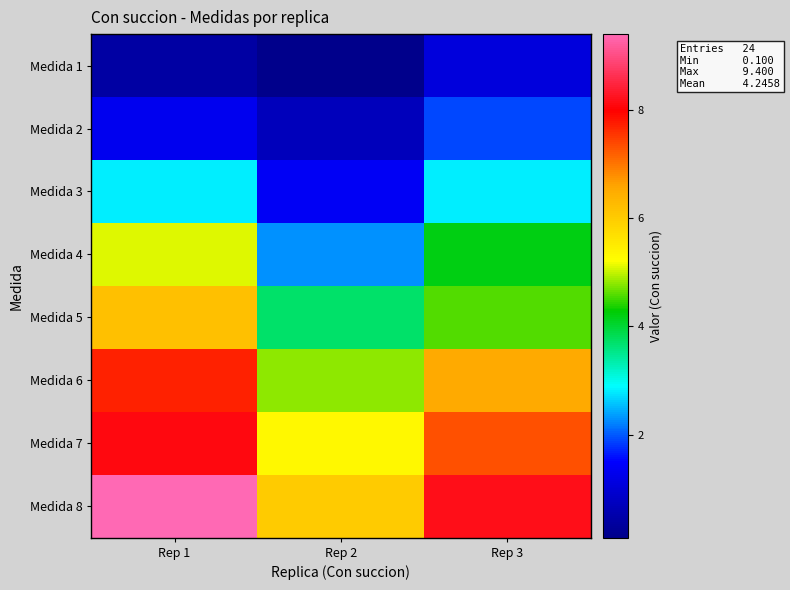

Rank the series by their maximum value, from highest to lowest.

Medida 8, Medida 7, Medida 6, Medida 5, Medida 4, Medida 3, Medida 2, Medida 1